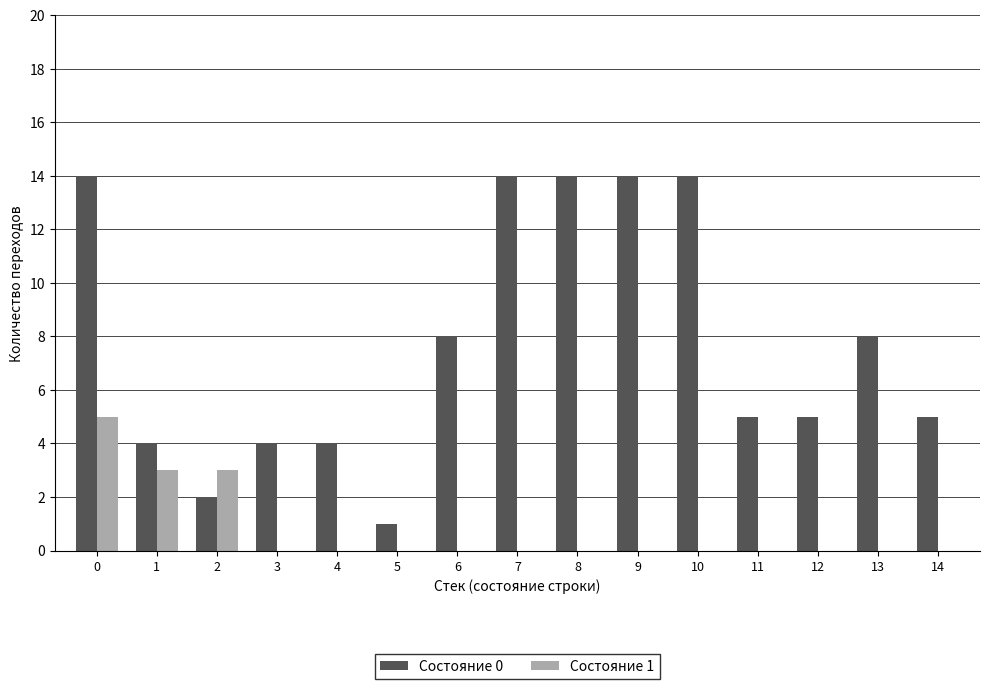

How many categories are shown in the chart?

15